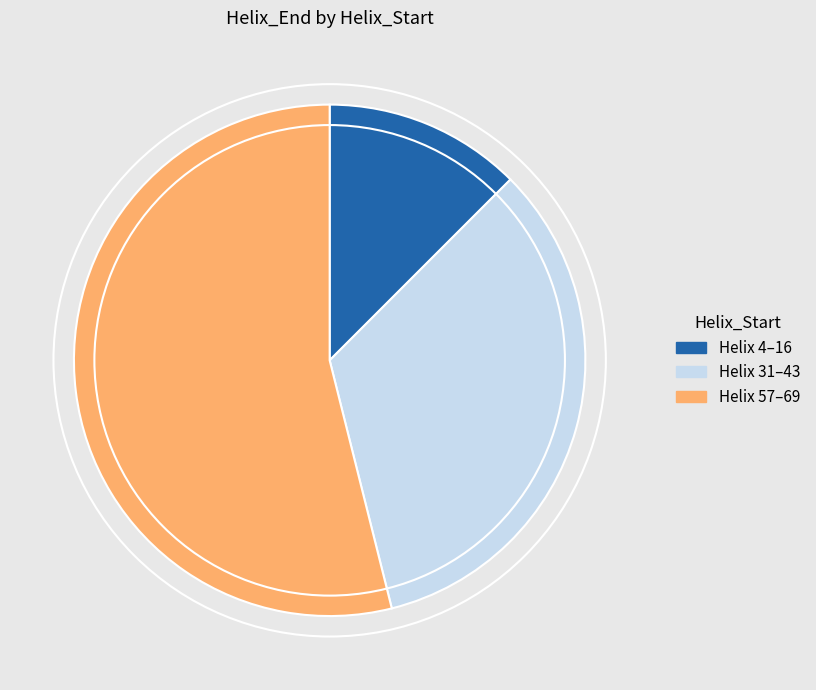

Is there any slice that represents more than half of the pie?

Yes